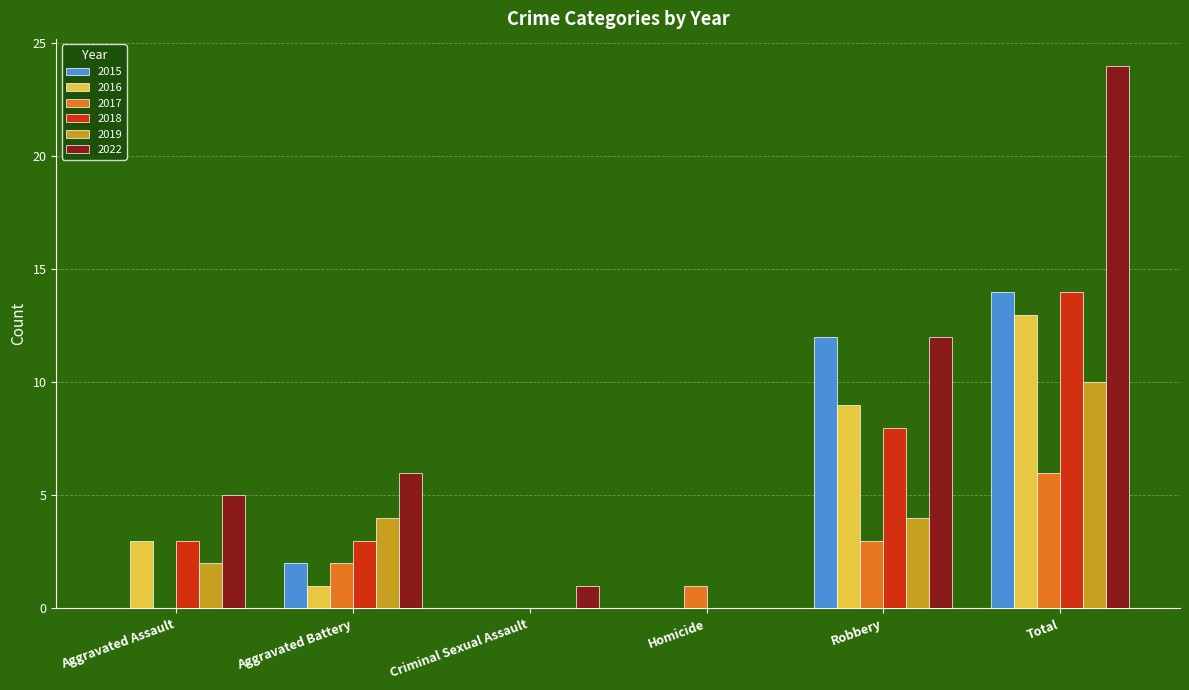

The value of 2019 at Aggravated Assault is 2. True or false?

True